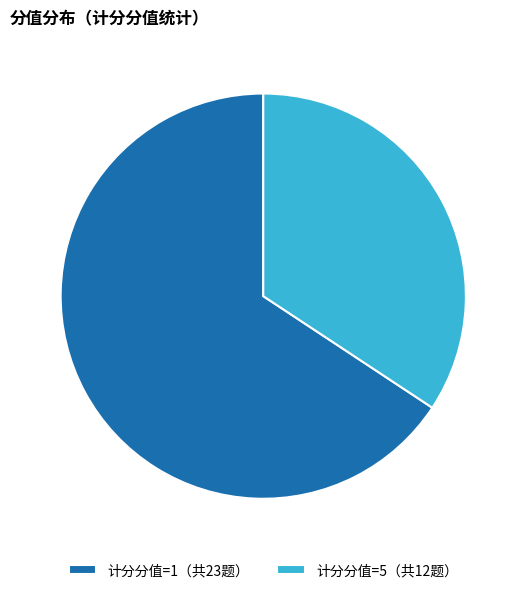

Is the sum of 计分分值=5（共12题） and 计分分值=1（共23题） greater than half?

Yes